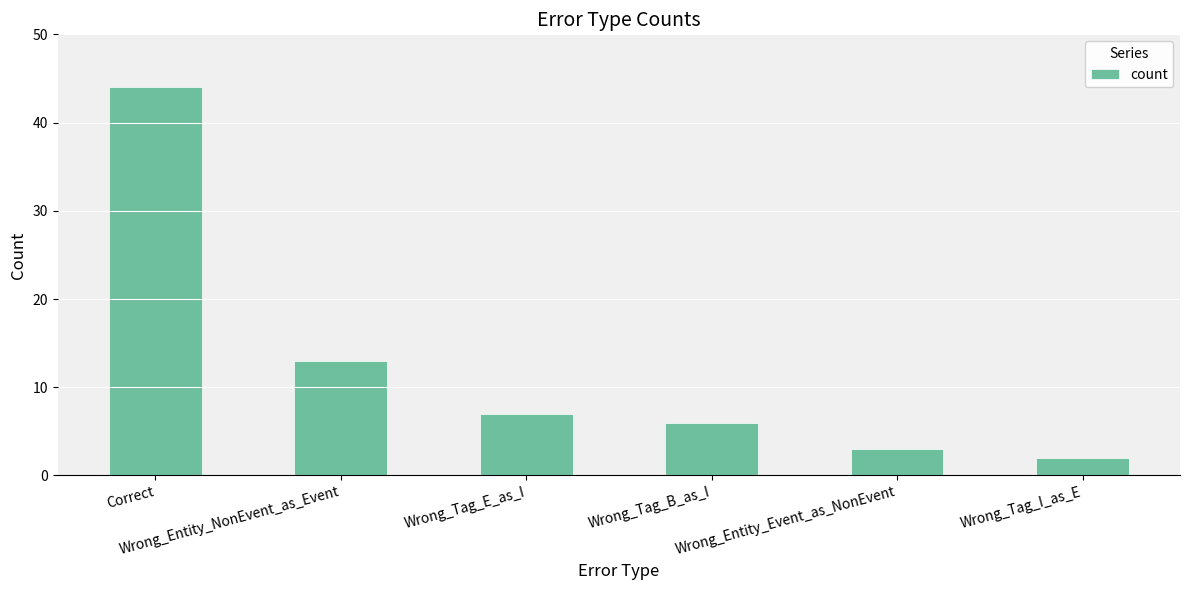

Reading left to right, what are all the values shown in this chart?

44	13	7	6	3	2